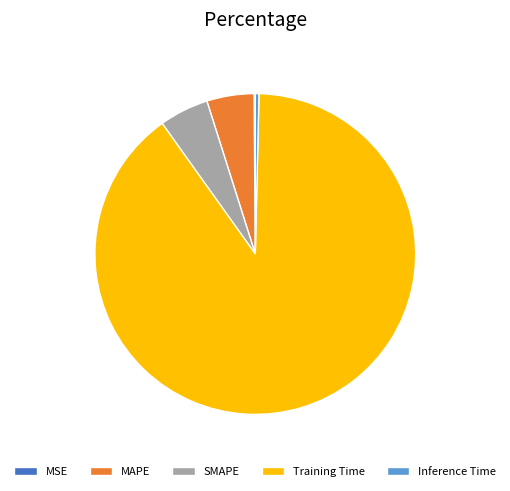

Between MAPE and Inference Time, which is larger?

MAPE